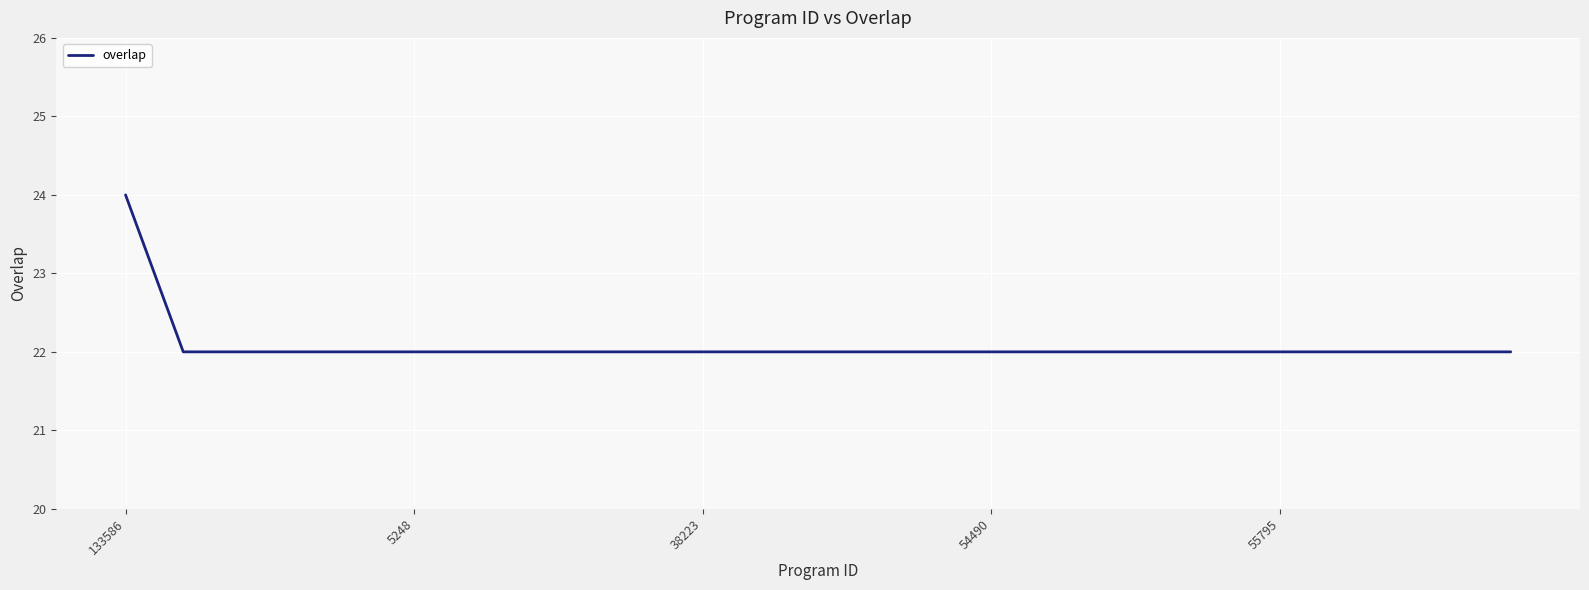

What is the maximum value shown in the chart?

24